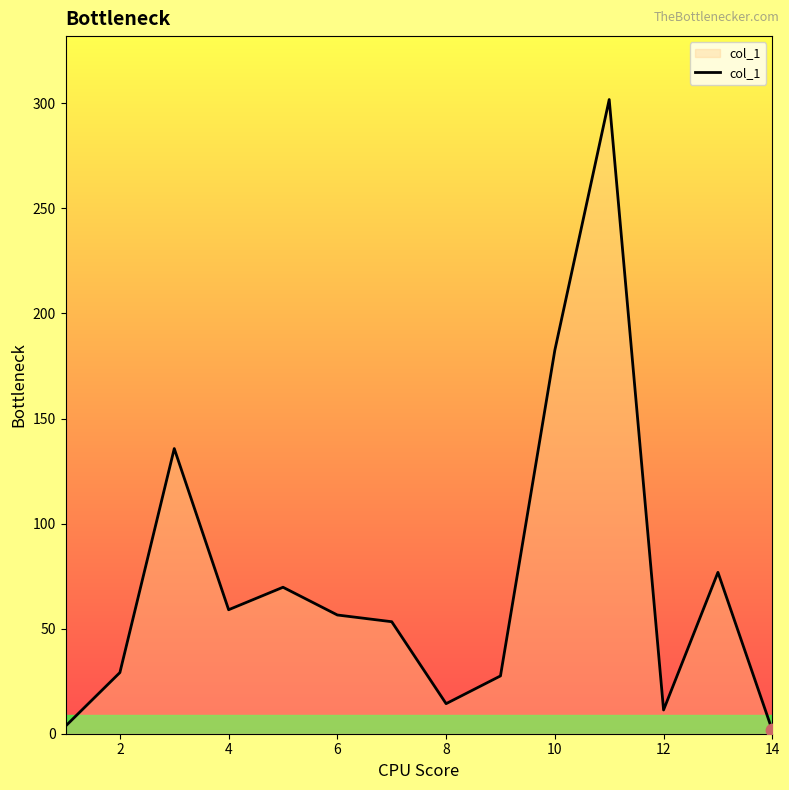

What is the difference between the maximum and minimum values?

300.2